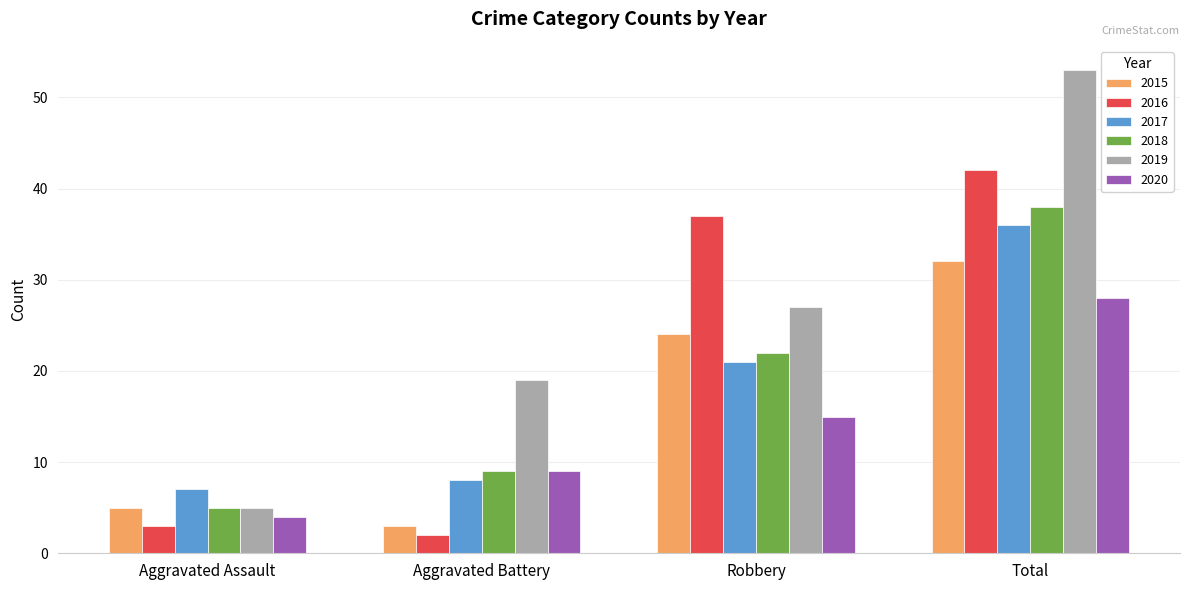

What is the lowest value of the 2019 series?

5